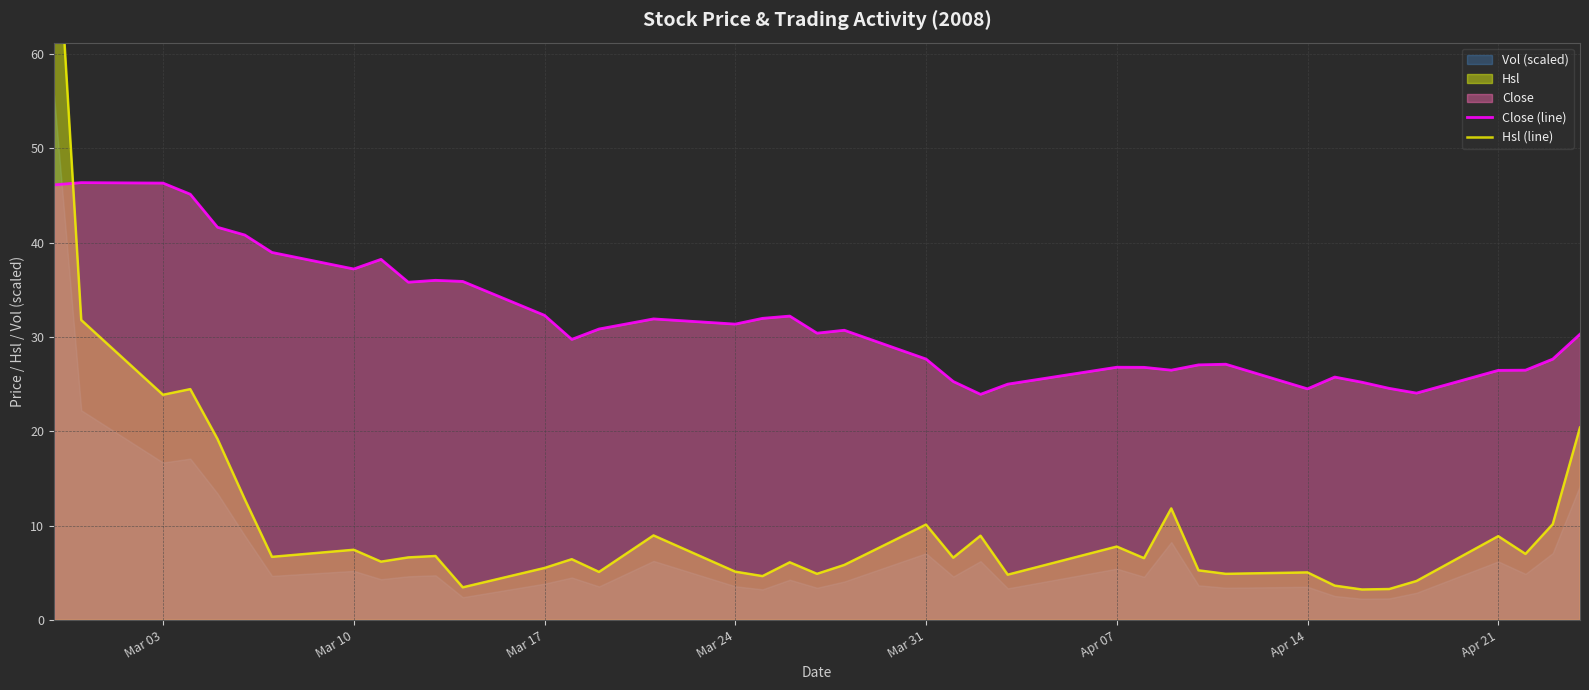

How many interior local peaks does the Close (line) series have?

9